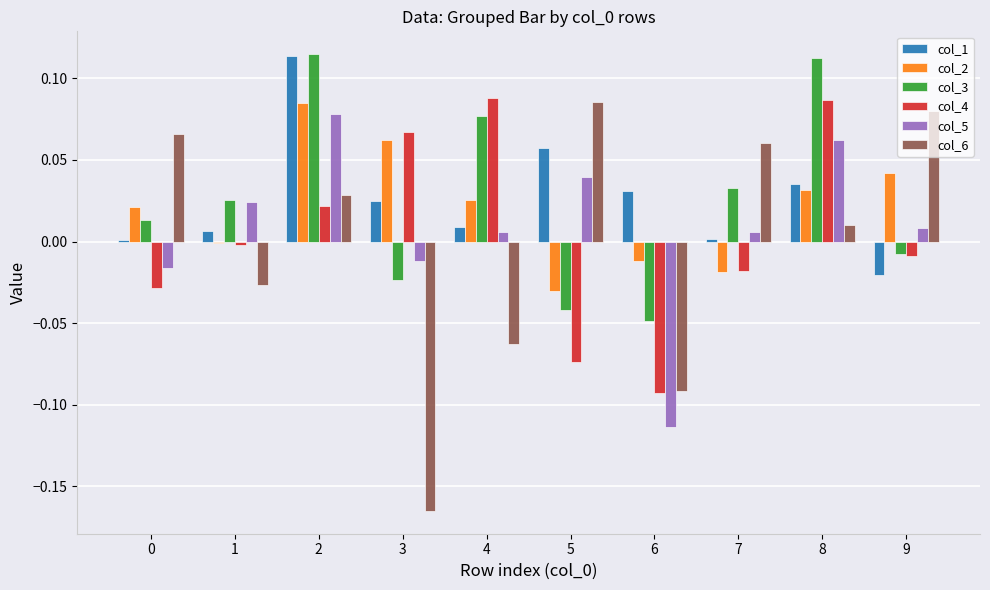

The col_6 series shows -0.0 at 1. True or false?

True